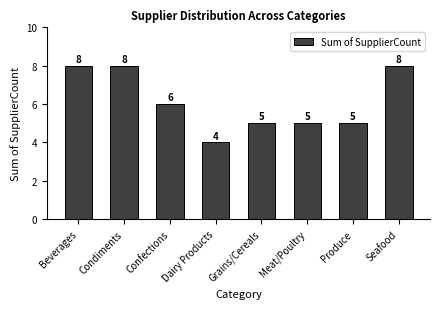

Where is the data nearest to the value 6?

Confections